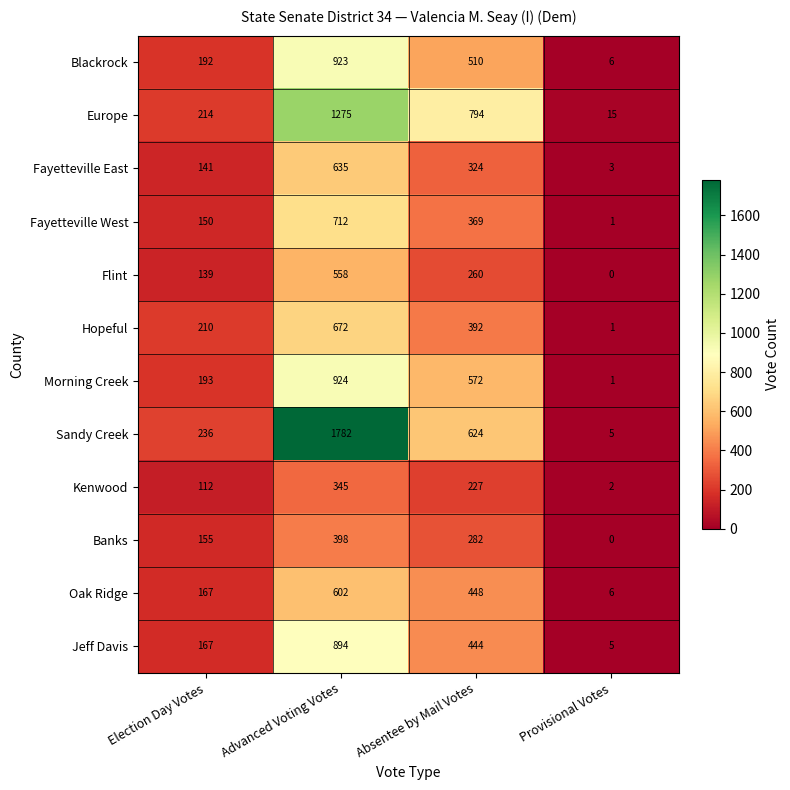

List the series in order of their peak value, highest first.

Sandy Creek, Europe, Morning Creek, Blackrock, Jeff Davis, Fayetteville West, Hopeful, Fayetteville East, Oak Ridge, Flint, Banks, Kenwood